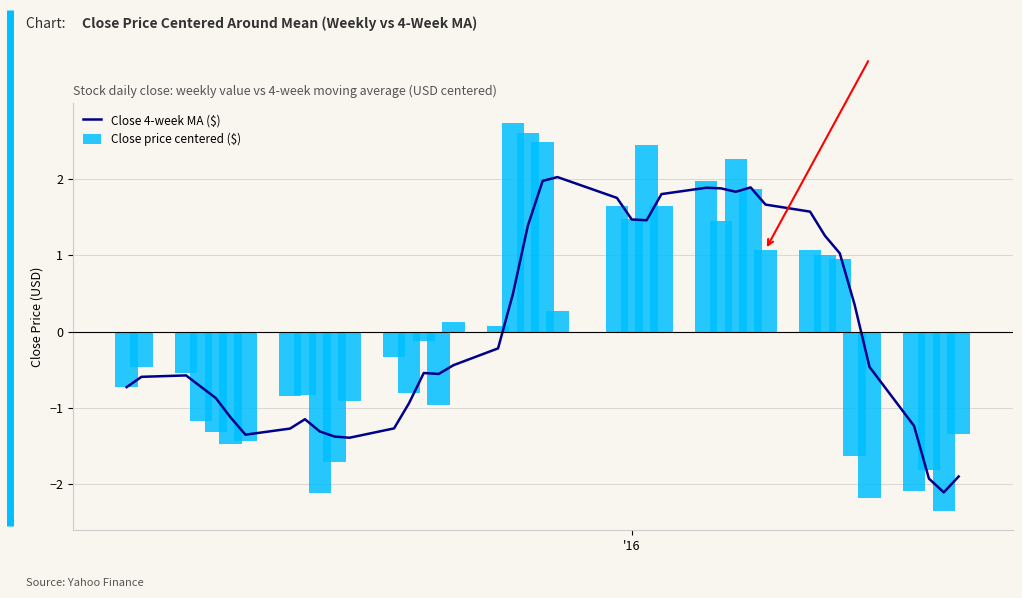

Are the bars horizontal?

No